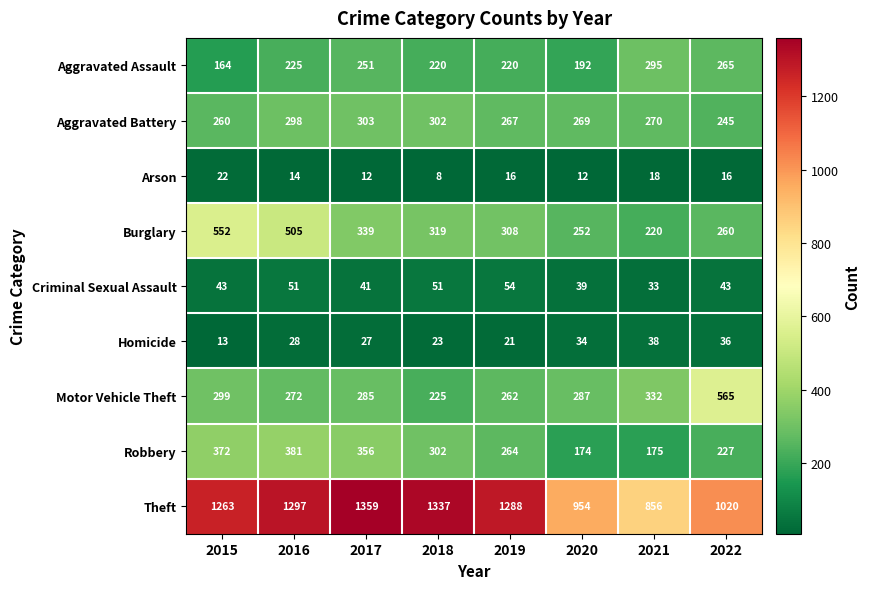

Which series has the largest range (max minus min)?

Theft